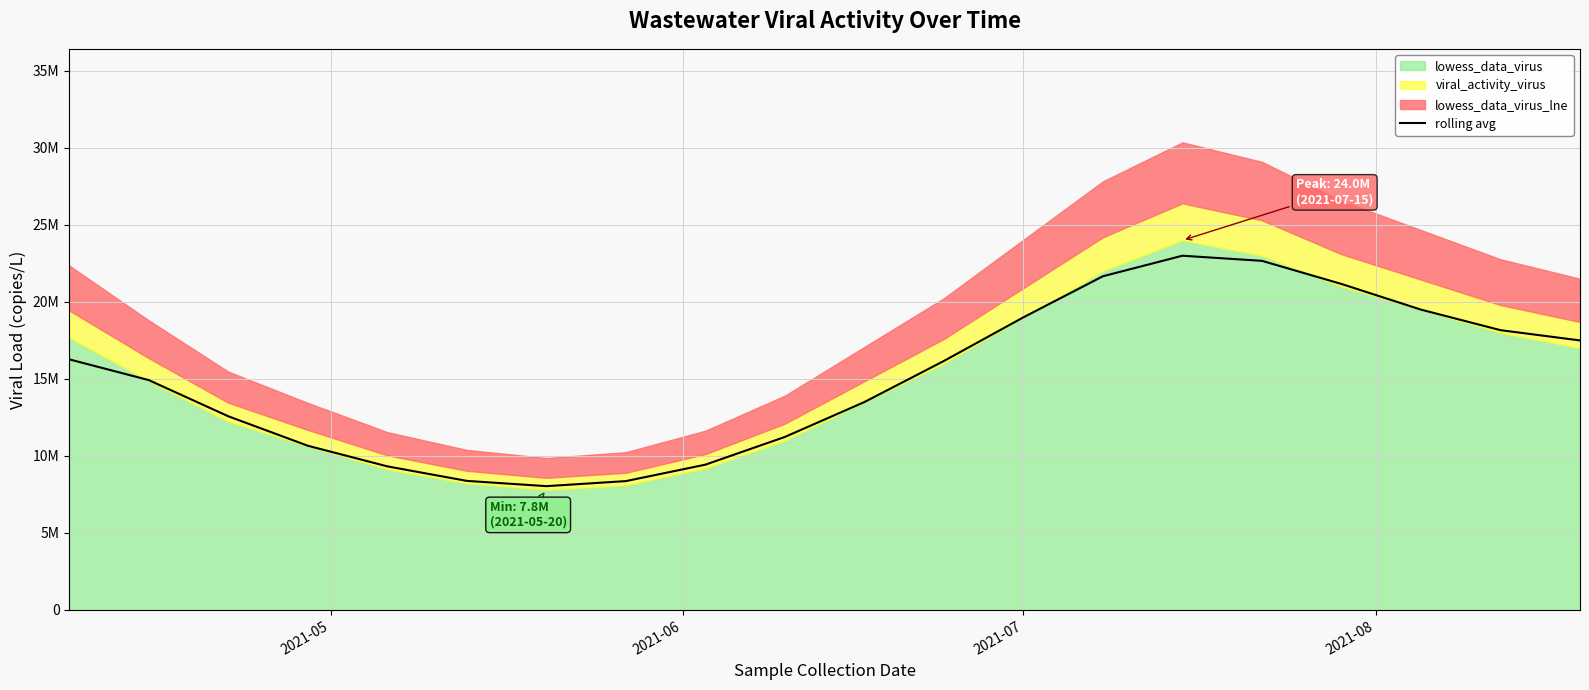

What is the sum of all values?

301545873.6